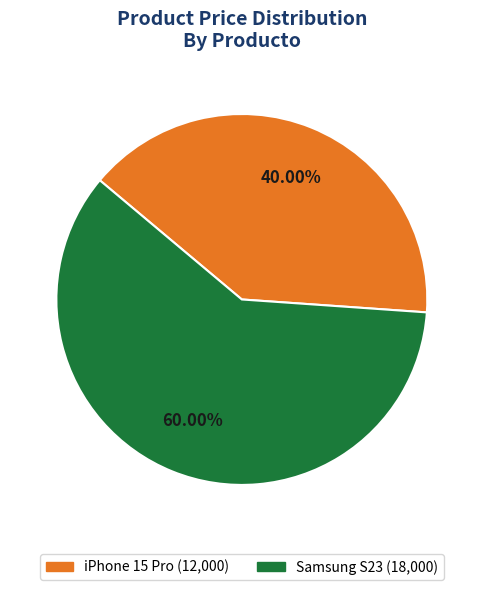

What is the majority slice?

Samsung S23